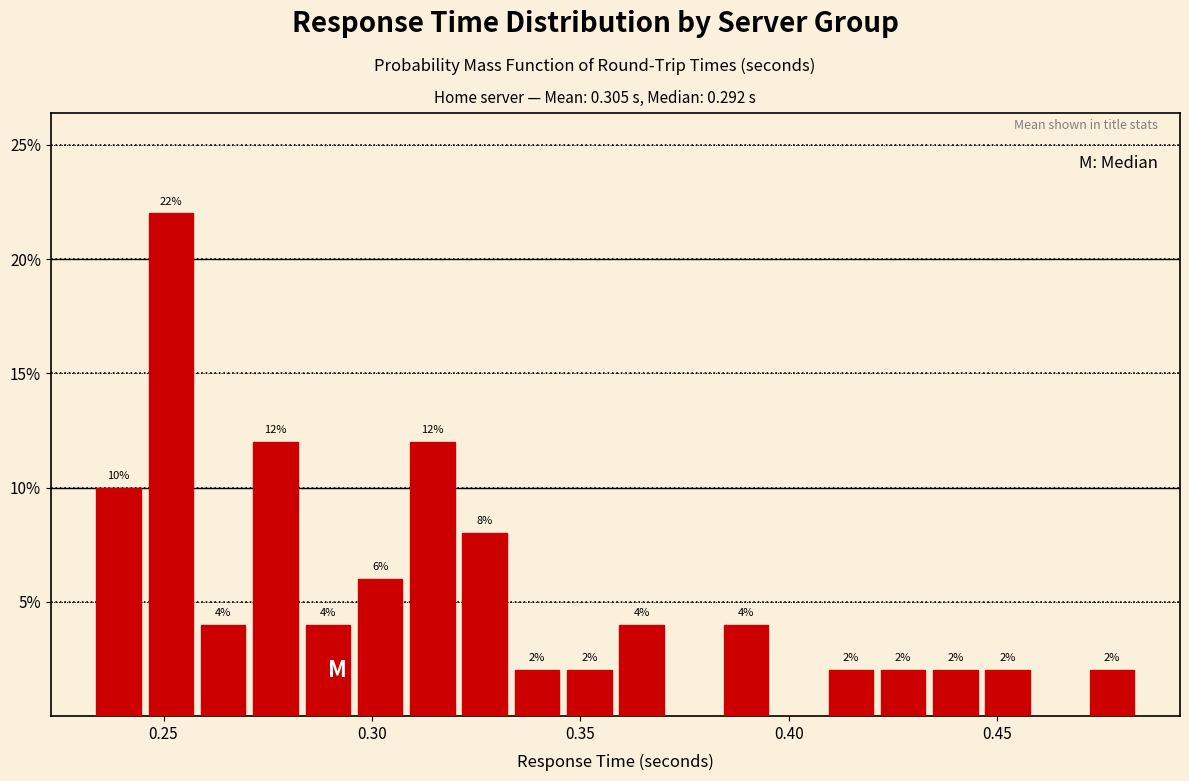

Around what value on the x-axis is the tallest bar? Give the approximate position of its centre, as read against the axis.

0.250